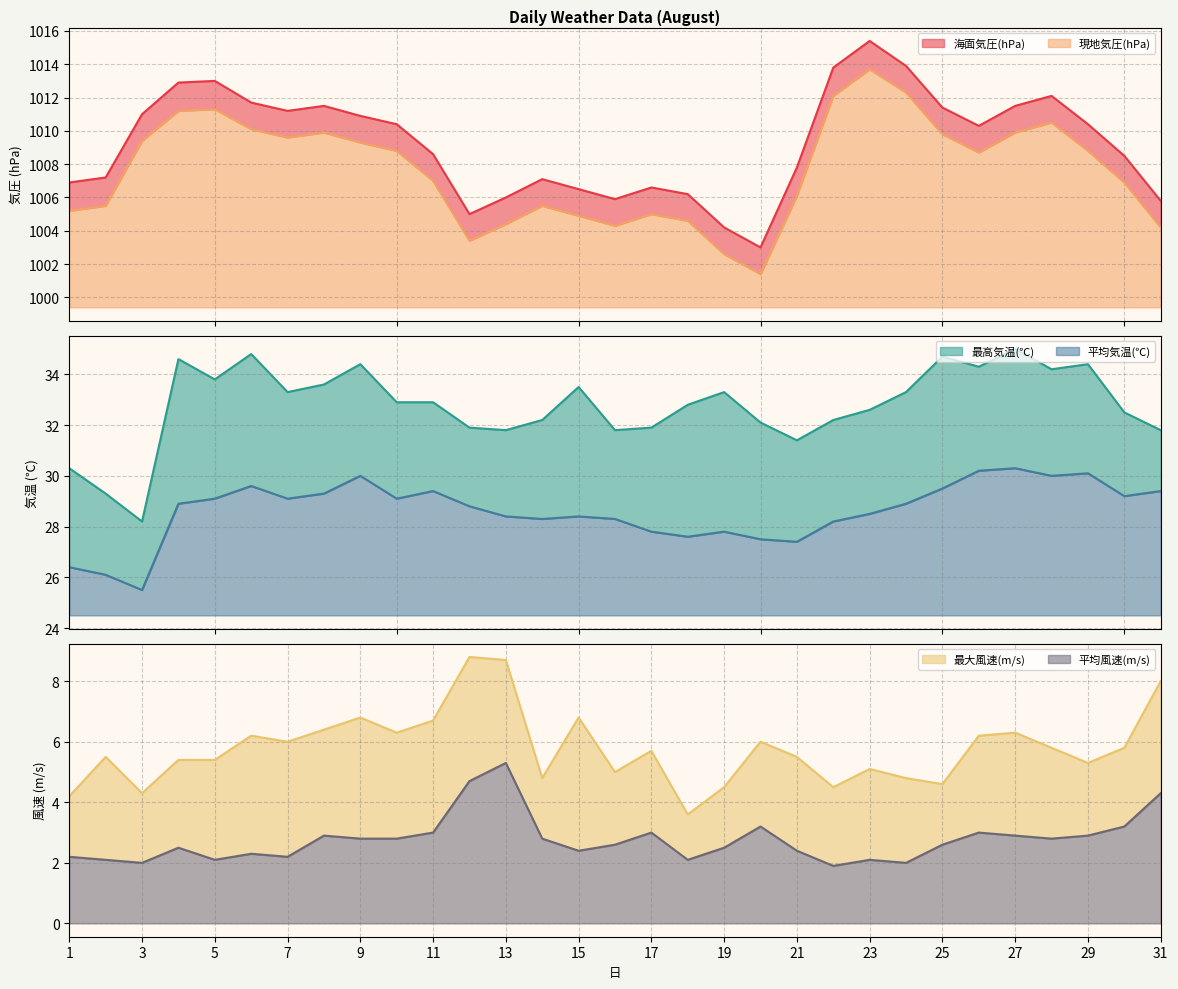

At which category does the chart reach its peak across all series?

23